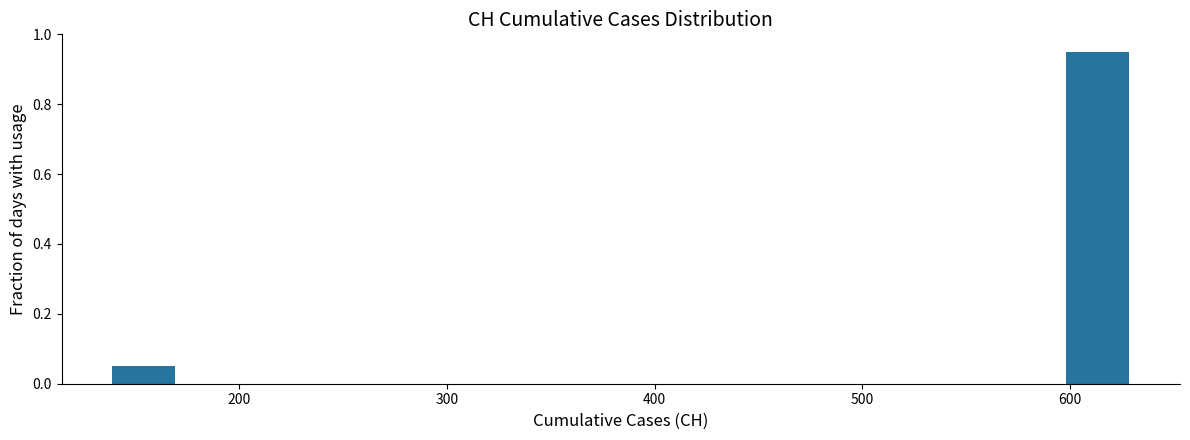

Read against the x-axis, roughly where is the centre of the tallest bar?

610